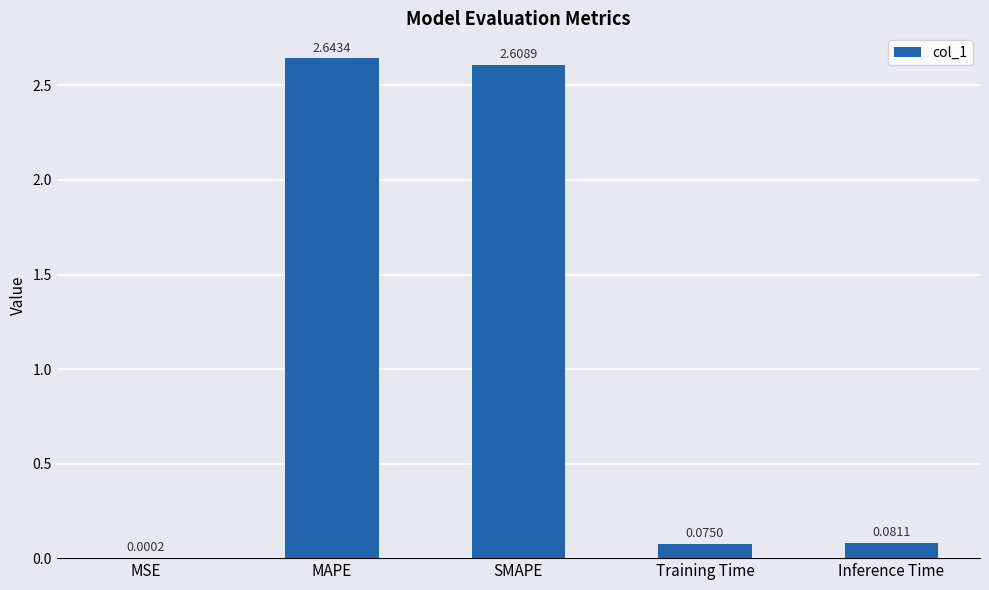

What is the change in value from MSE to Inference Time?

+0.1